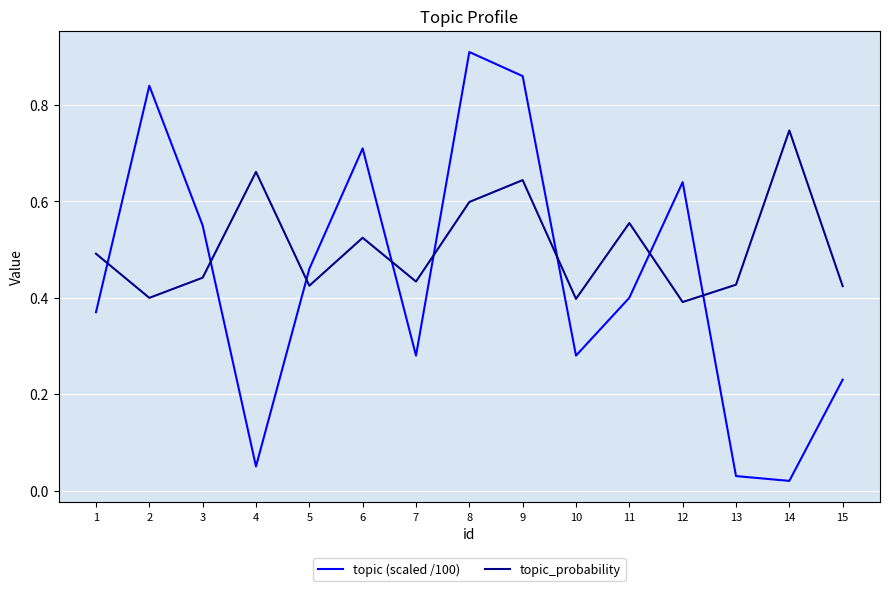

True or false: topic (scaled /100) and topic_probability cross at least once.

True